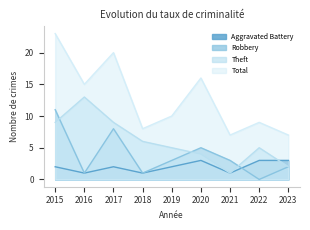

At 2022, list the series in order from largest to smallest.

Total, Theft, Aggravated Battery, Robbery